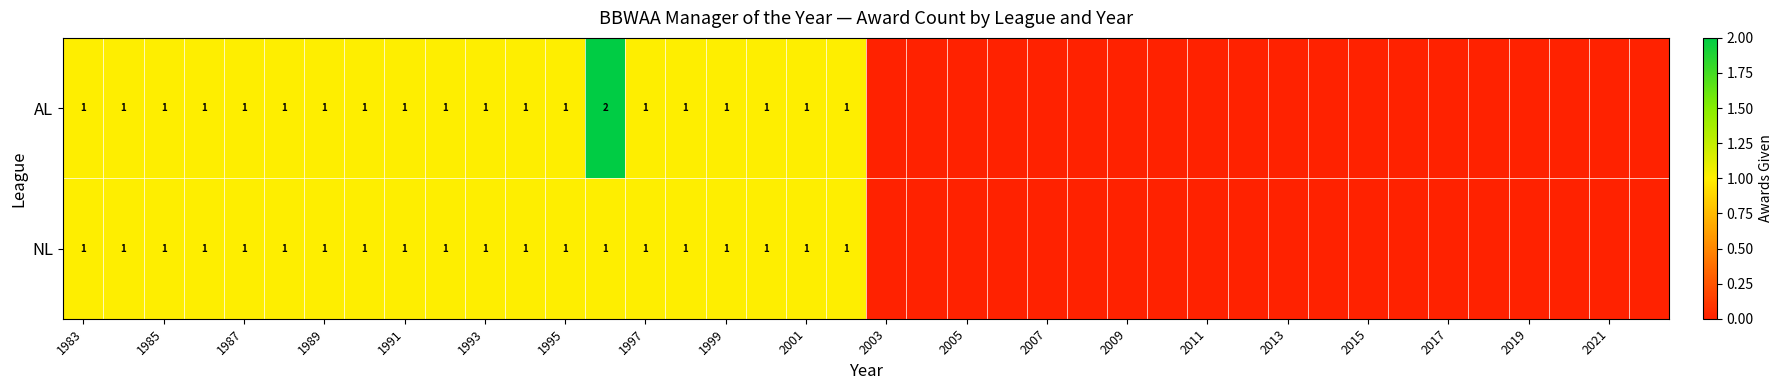

How many distinct data groups are displayed?

2